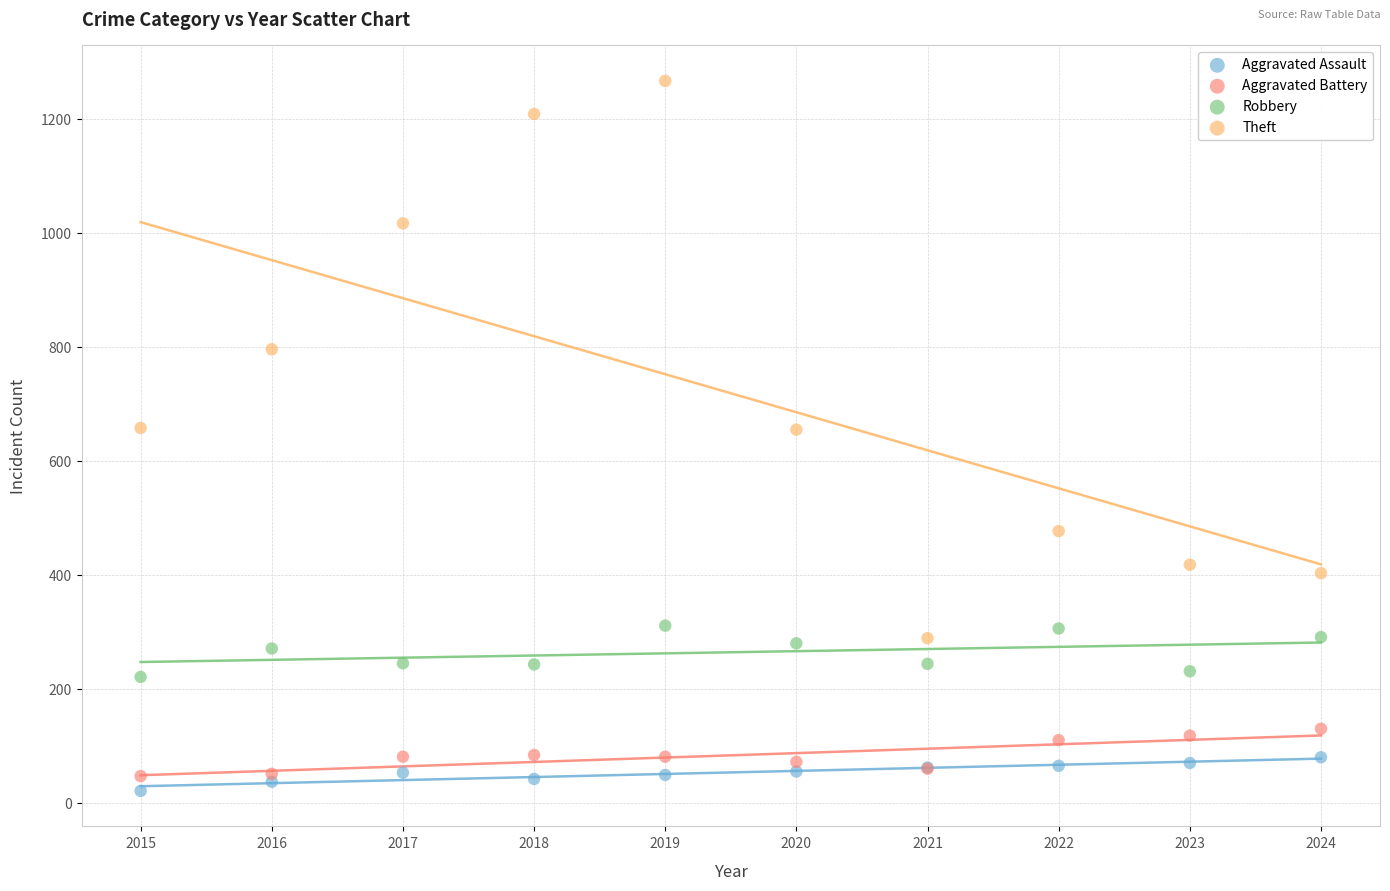

Which series reaches the maximum Y coordinate?

Theft